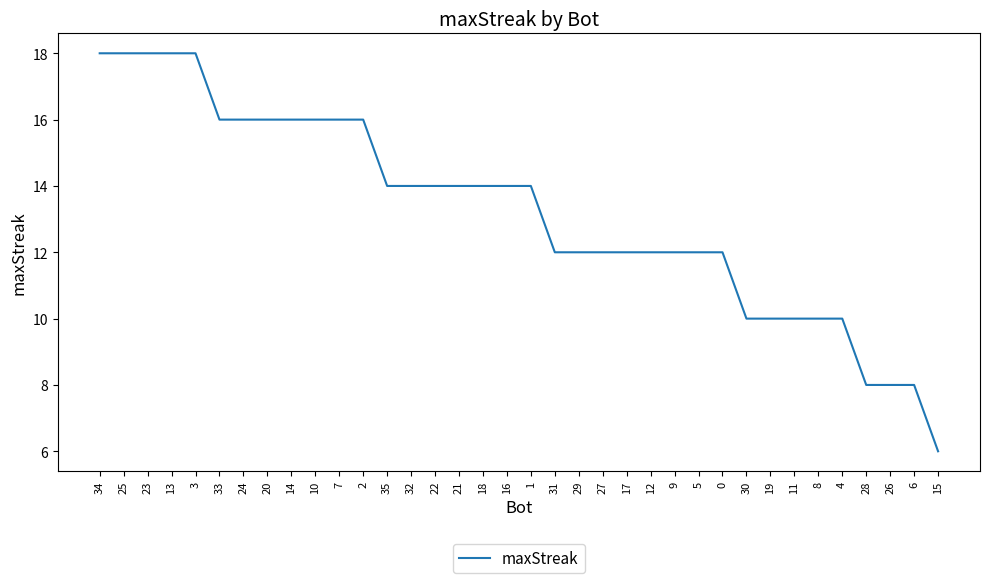

What is the greatest value displayed?

18